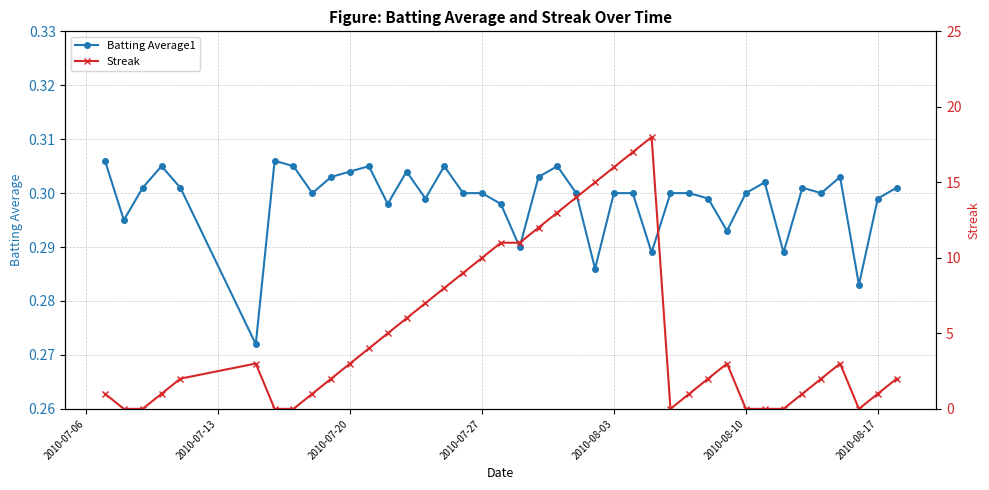

How many Batting Average1 values are between 0 and 1?

40